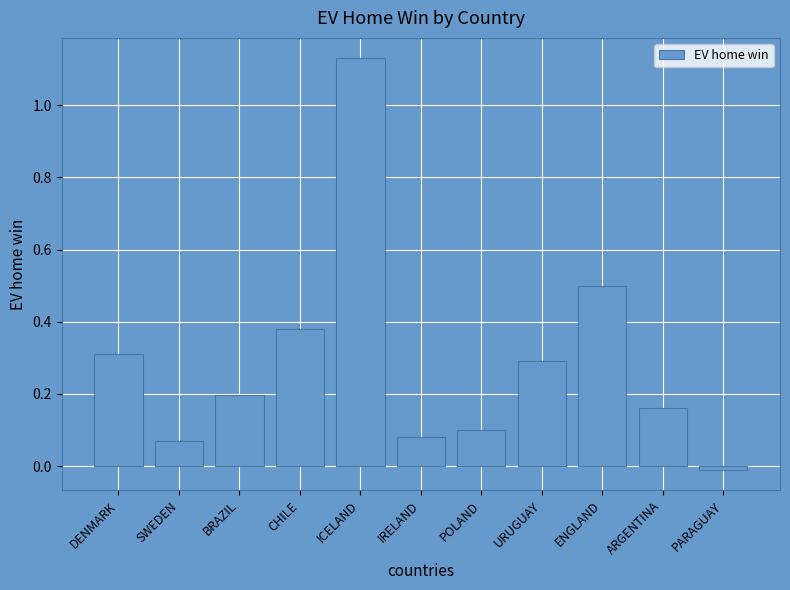

How many positive values are there?

10